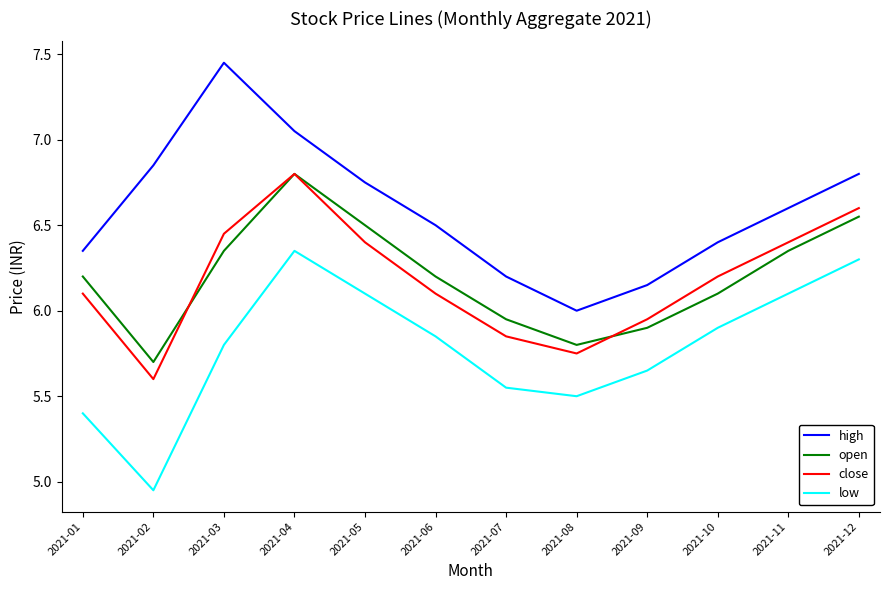

Rank the series at 2021-10 from highest to lowest value.

high, close, open, low